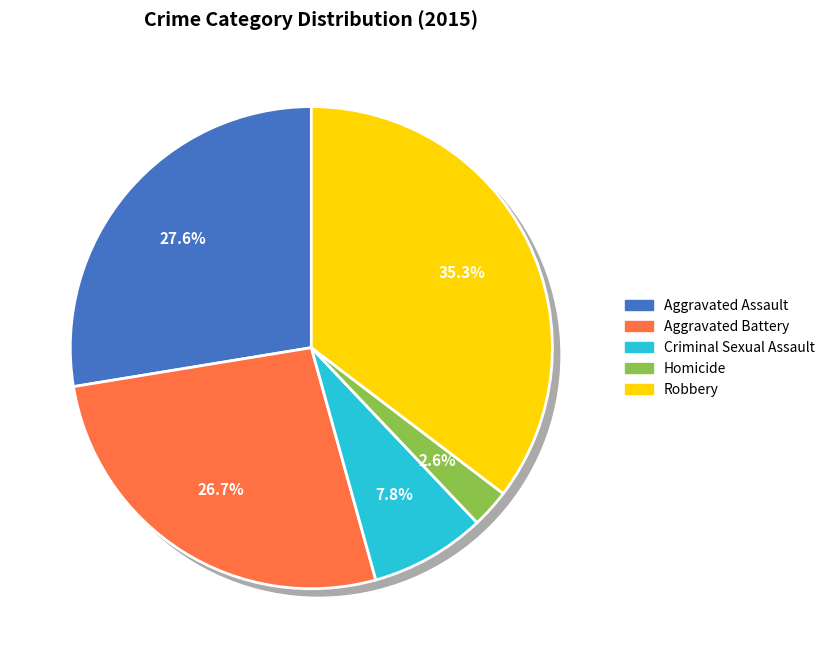

To the nearest percent, what portion does Aggravated Assault represent?

28%